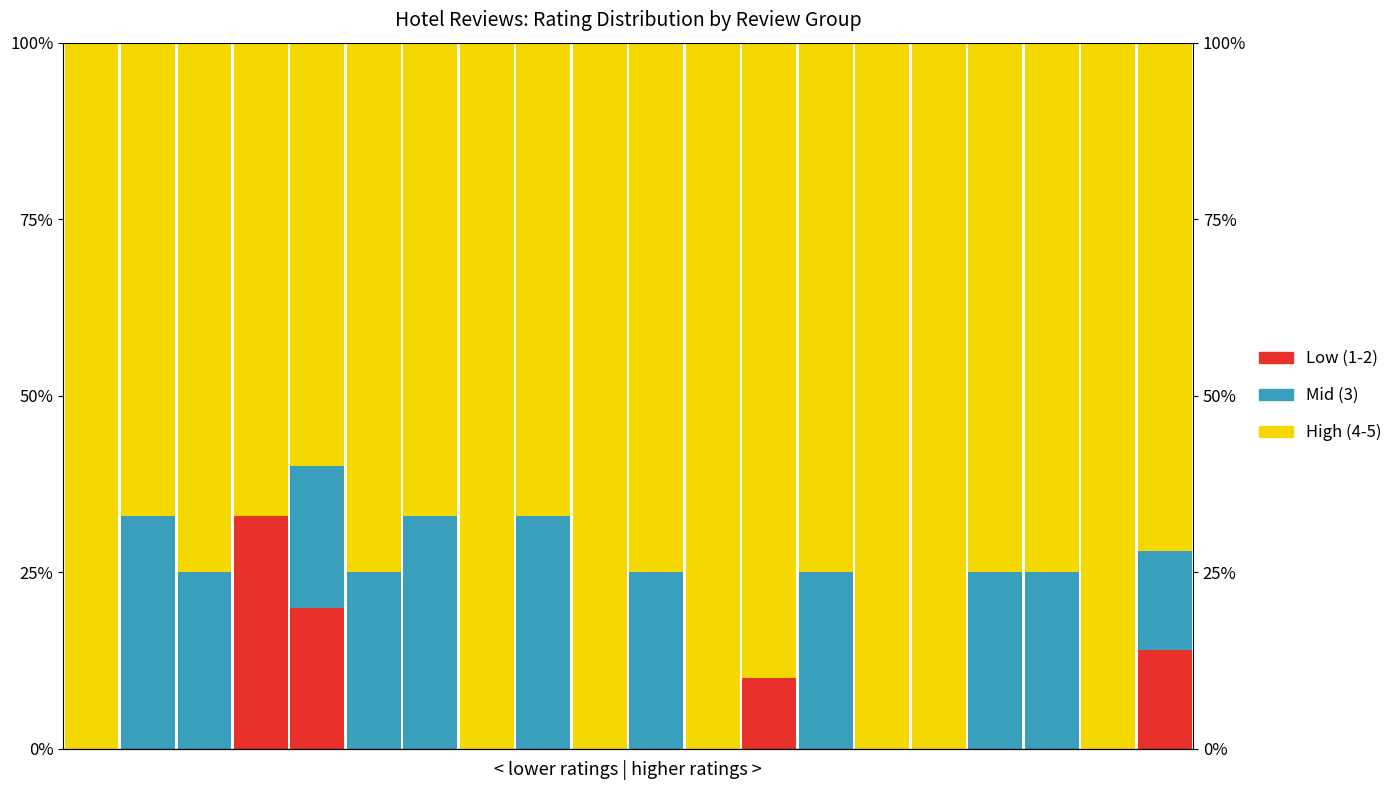

How many bars are there in total?

60